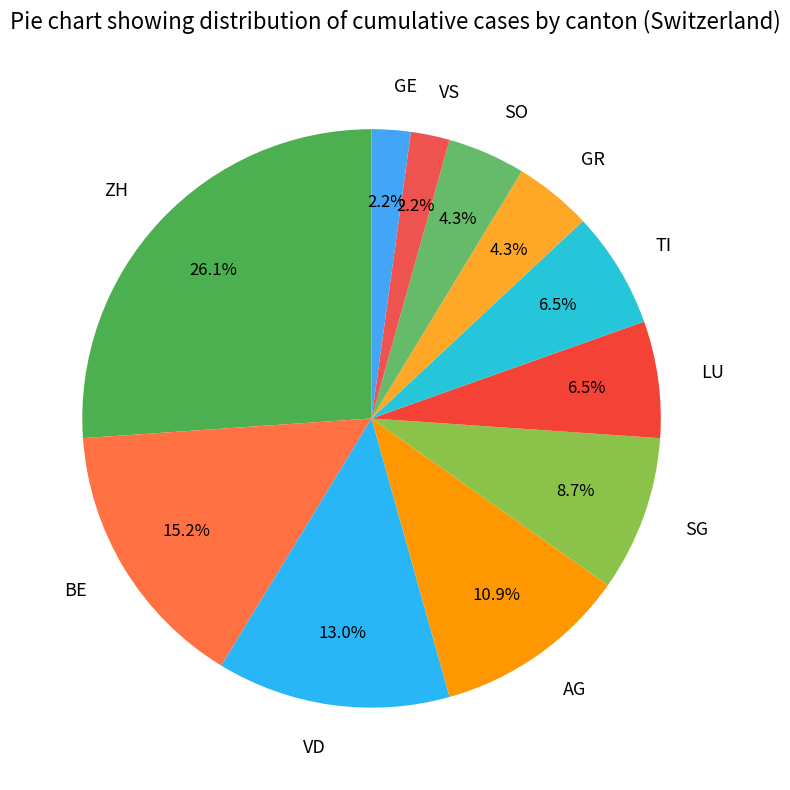

How many segments does this pie chart have?

11